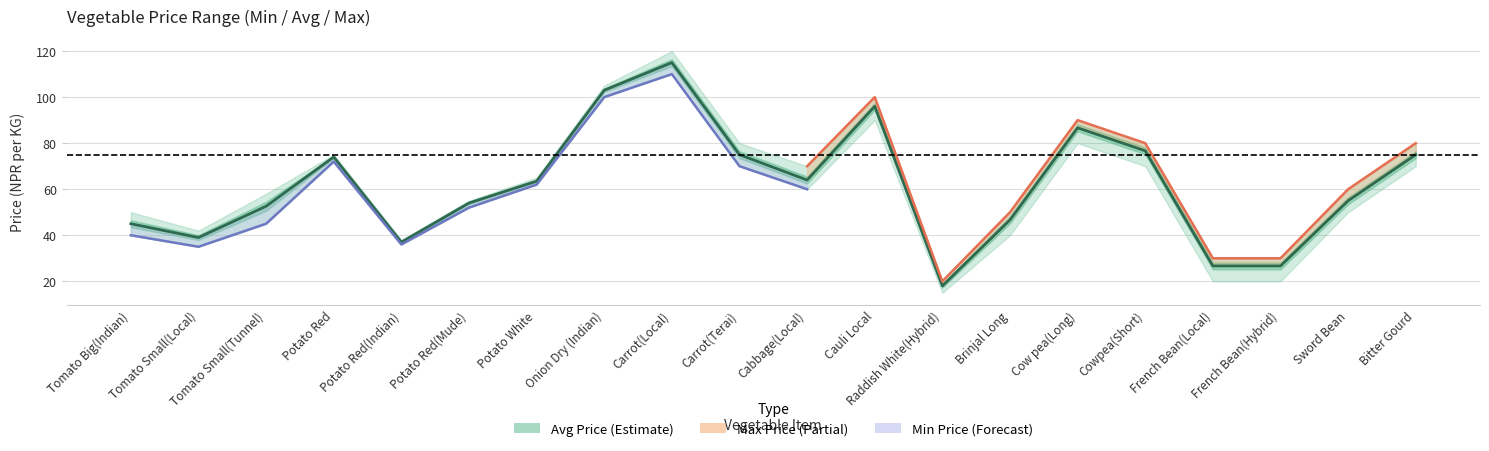

Reading left to right, what are all the values shown in this chart?

Min Price: 40.0	35.0	45.0	72.0	36.0	52.0	62.0	100.0	110.0	70.0	60.0	90.0	15.0	40.0	80.0	70.0	20.0	20.0	50.0	70.0
Avg Price: 45.0	39.0	52.6	74.0	37.0	54.0	63.5	103.0	115.0	75.0	64.0	96.0	18.0	46.7	86.7	76.7	26.7	26.7	55.0	75.0
Max Price: 50.0	42.0	58.0	75.0	38.0	55.0	65.0	105.0	120.0	80.0	70.0	100.0	20.0	50.0	90.0	80.0	30.0	30.0	60.0	80.0